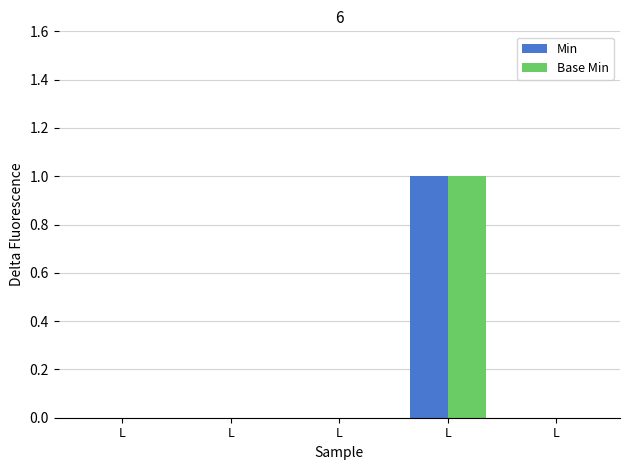

What are all the series names shown in the legend?

Min, Base Min